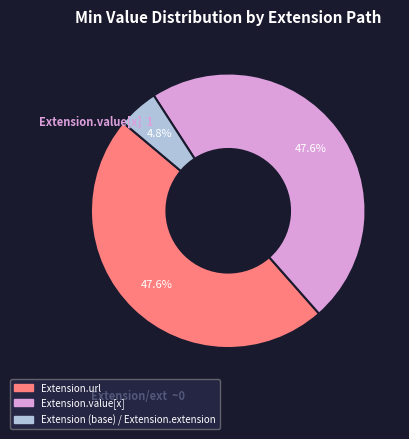

Is there any slice that represents more than half of the pie?

No